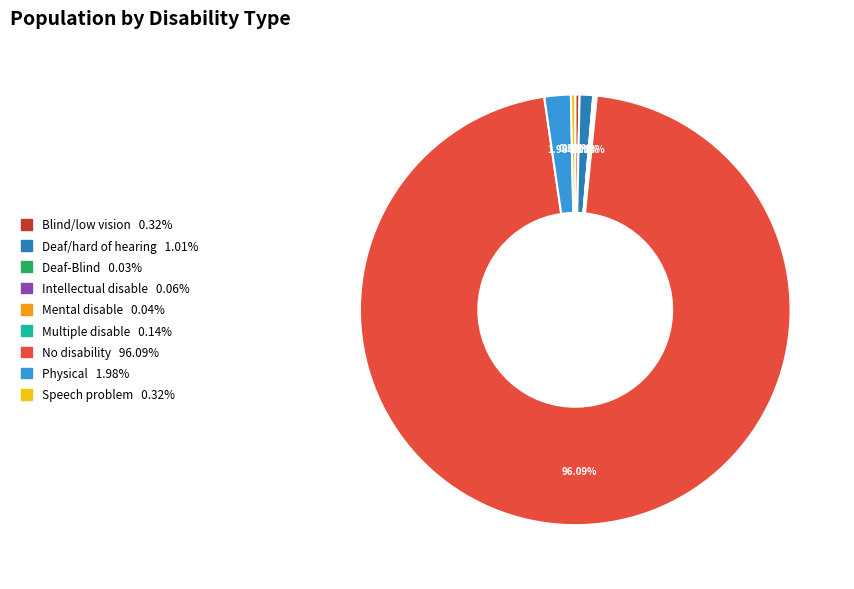

Between Blind/low vision and No disability, which is larger?

No disability